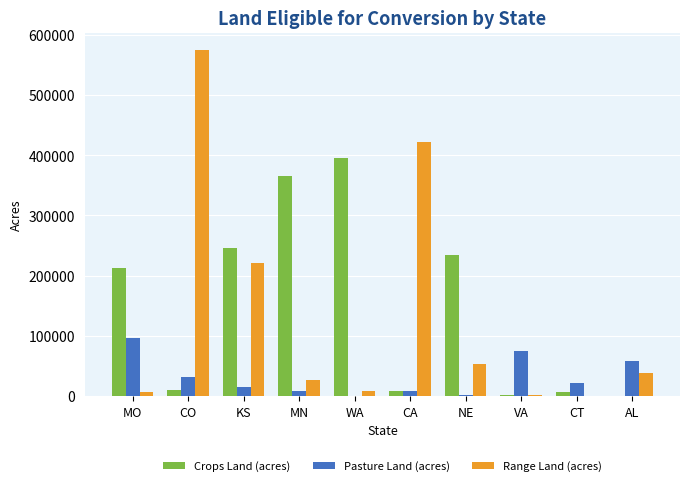

How many groups of bars are there?

10